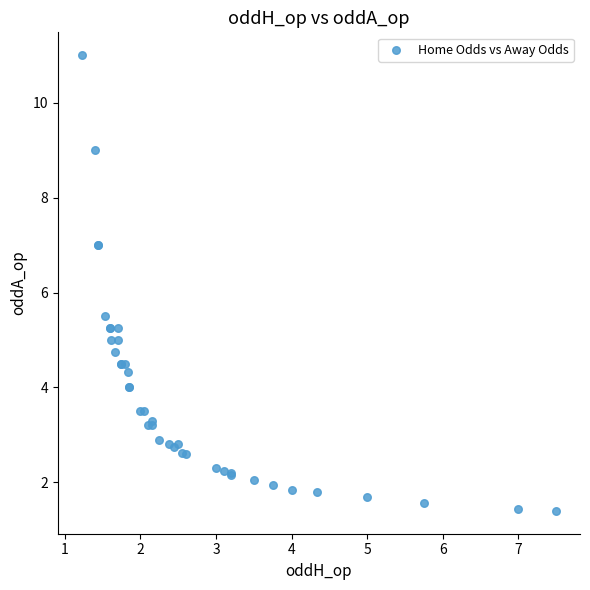

What Y value in the scatter plot is closest to 6?

5.5